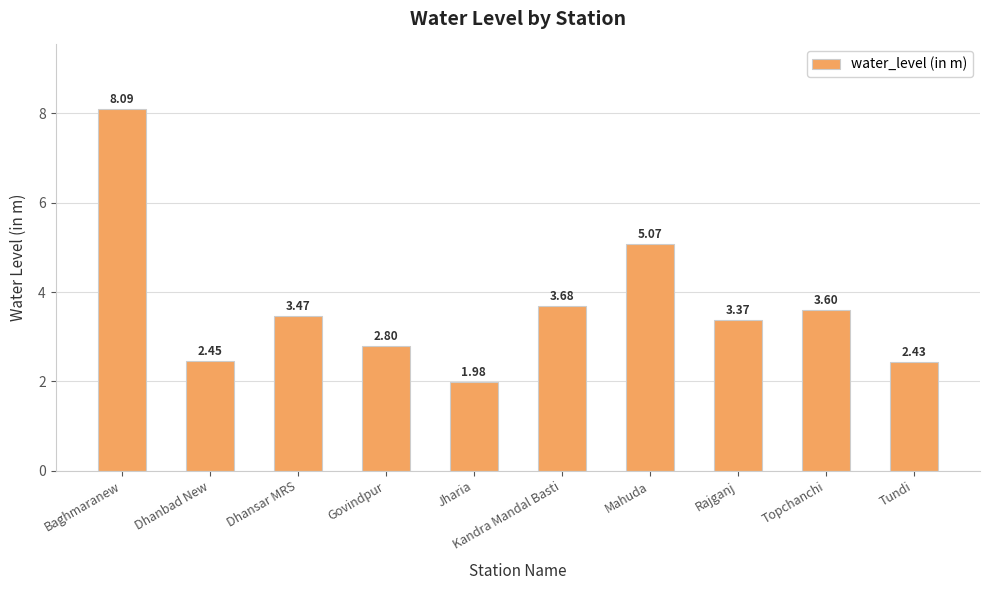

Which label corresponds to the largest value in the chart?

Baghmaranew